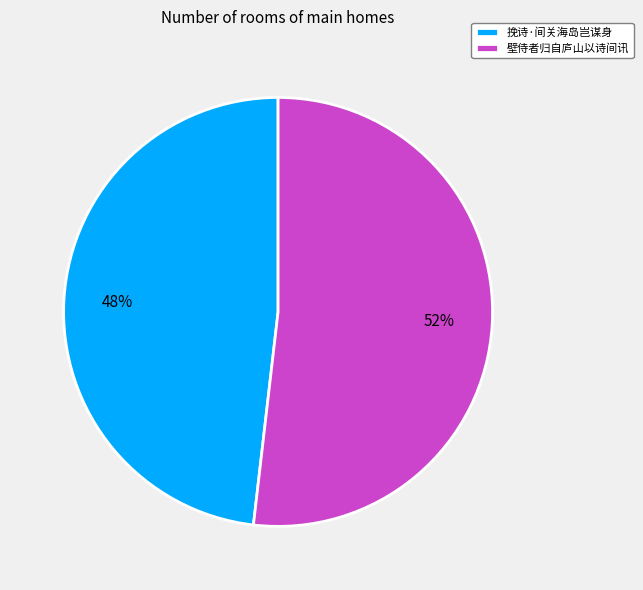

True or false: 挽诗·间关海岛岂谋身 accounts for 48% of the total.

True